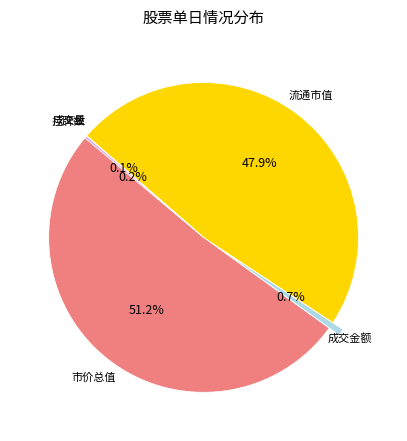

Is there any slice that represents more than half of the pie?

Yes